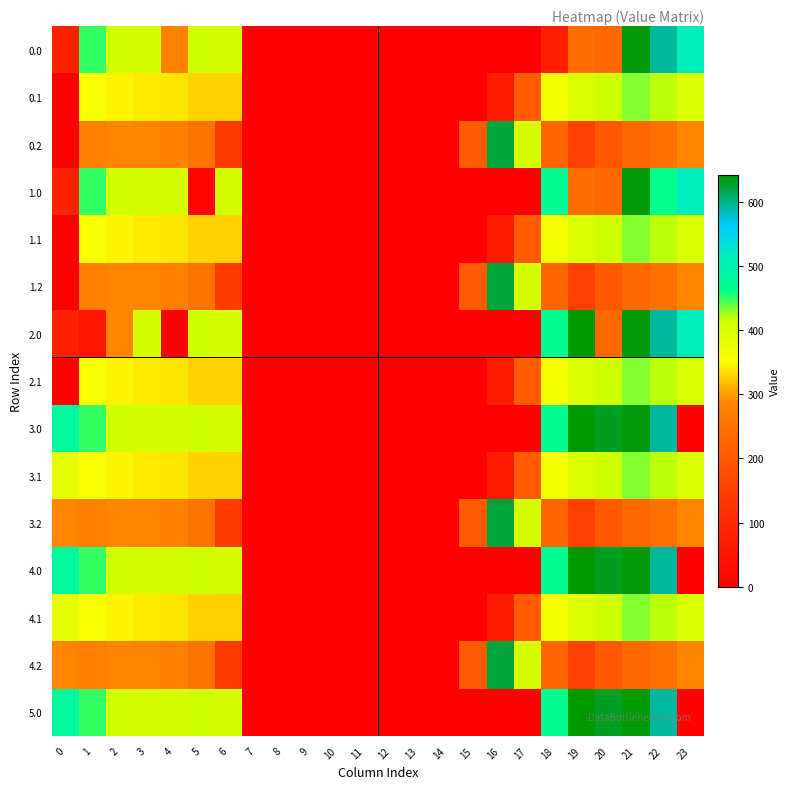

Reading left to right, transcribe all the data shown in this chart.

0.0: 0=82.0	1=449.5	2=410.3	3=404.4	4=278.7	5=410.8	6=404.3	7=0.0	8=0.0	9=0.0	10=0.0	11=0.0	12=0.0	13=0.0	14=0.0	15=0.0	16=0.0	17=0.0	18=70.1	19=241.0	20=229.9	21=638.4	22=592.3	23=511.3
0.1: 0=0.0	1=361.1	2=347.2	3=342.7	4=339.6	5=329.5	6=329.4	7=0.0	8=0.0	9=0.0	10=0.0	11=0.0	12=0.0	13=0.0	14=0.0	15=0.0	16=64.1	17=207.2	18=366.9	19=399.2	20=414.5	21=432.4	22=419.9	23=399.4
0.2: 0=0.0	1=272.7	2=285.5	3=281.0	4=274.4	5=248.1	6=139.9	7=0.0	8=0.0	9=0.0	10=0.0	11=0.0	12=0.0	13=0.0	14=0.0	15=205.1	16=621.1	17=404.0	18=222.8	19=151.1	20=199.2	21=226.4	22=247.4	23=287.5
1.0: 0=82.0	1=449.5	2=410.3	3=404.4	4=404.9	5=10.8	6=404.3	7=0.0	8=0.0	9=0.0	10=0.0	11=0.0	12=0.0	13=0.0	14=0.0	15=0.0	16=0.0	17=0.0	18=470.1	19=241.0	20=229.9	21=638.4	22=466.1	23=511.3
1.1: 0=0.0	1=361.1	2=347.9	3=342.7	4=339.6	5=329.5	6=329.4	7=0.0	8=0.0	9=0.0	10=0.0	11=0.0	12=0.0	13=0.0	14=0.0	15=0.0	16=64.1	17=206.5	18=366.9	19=399.2	20=414.5	21=432.4	22=419.9	23=399.4
1.2: 0=0.0	1=272.7	2=285.5	3=281.0	4=274.4	5=248.1	6=139.9	7=0.0	8=0.0	9=0.0	10=0.0	11=0.0	12=0.0	13=0.0	14=0.0	15=205.1	16=621.1	17=404.0	18=222.8	19=151.1	20=199.2	21=226.4	22=247.4	23=287.5
2.0: 0=82.0	1=49.5	2=284.2	3=404.4	4=4.9	5=410.8	6=404.3	7=0.0	8=0.0	9=0.0	10=0.0	11=0.0	12=0.0	13=0.0	14=0.0	15=0.0	16=0.0	17=0.0	18=470.1	19=641.0	20=229.9	21=638.4	22=592.3	23=511.3
2.1: 0=0.0	1=361.1	2=347.9	3=342.7	4=339.6	5=329.5	6=329.4	7=0.0	8=0.0	9=0.0	10=0.0	11=0.0	12=0.0	13=0.0	14=0.0	15=0.0	16=64.1	17=207.2	18=366.1	19=399.2	20=414.5	21=432.4	22=419.9	23=399.4
3.0: 0=482.0	1=449.5	2=410.3	3=404.4	4=404.9	5=410.8	6=404.3	7=0.0	8=0.0	9=0.0	10=0.0	11=0.0	12=0.0	13=0.0	14=0.0	15=0.0	16=0.0	17=0.0	18=470.1	19=641.0	20=629.9	21=638.4	22=592.3	23=0.0
3.1: 0=384.6	1=361.1	2=347.9	3=342.7	4=339.6	5=329.5	6=329.4	7=0.0	8=0.0	9=0.0	10=0.0	11=0.0	12=0.0	13=0.0	14=0.0	15=0.0	16=64.1	17=207.2	18=366.9	19=399.2	20=414.5	21=432.4	22=419.9	23=399.0
3.2: 0=287.1	1=272.7	2=285.5	3=281.0	4=274.4	5=248.1	6=139.9	7=0.0	8=0.0	9=0.0	10=0.0	11=0.0	12=0.0	13=0.0	14=0.0	15=205.1	16=621.1	17=404.0	18=222.8	19=151.1	20=199.2	21=226.4	22=247.4	23=287.5
4.0: 0=482.0	1=449.5	2=410.3	3=404.4	4=404.9	5=410.8	6=404.3	7=0.0	8=0.0	9=0.0	10=0.0	11=0.0	12=0.0	13=0.0	14=0.0	15=0.0	16=0.0	17=0.0	18=470.1	19=641.0	20=629.9	21=638.4	22=592.3	23=0.0
4.1: 0=384.6	1=361.1	2=347.9	3=342.7	4=339.6	5=329.5	6=329.4	7=0.0	8=0.0	9=0.0	10=0.0	11=0.0	12=0.0	13=0.0	14=0.0	15=0.0	16=64.1	17=207.2	18=366.9	19=399.2	20=414.5	21=432.4	22=419.9	23=399.0
4.2: 0=287.1	1=272.7	2=285.5	3=281.0	4=274.4	5=248.1	6=139.9	7=0.0	8=0.0	9=0.0	10=0.0	11=0.0	12=0.0	13=0.0	14=0.0	15=205.1	16=621.1	17=404.0	18=222.8	19=151.1	20=199.2	21=226.4	22=247.4	23=287.5
5.0: 0=482.0	1=449.5	2=410.3	3=404.4	4=404.9	5=410.8	6=404.3	7=0.0	8=0.0	9=0.0	10=0.0	11=0.0	12=0.0	13=0.0	14=0.0	15=0.0	16=0.0	17=0.0	18=470.1	19=641.0	20=629.9	21=638.4	22=592.3	23=0.0